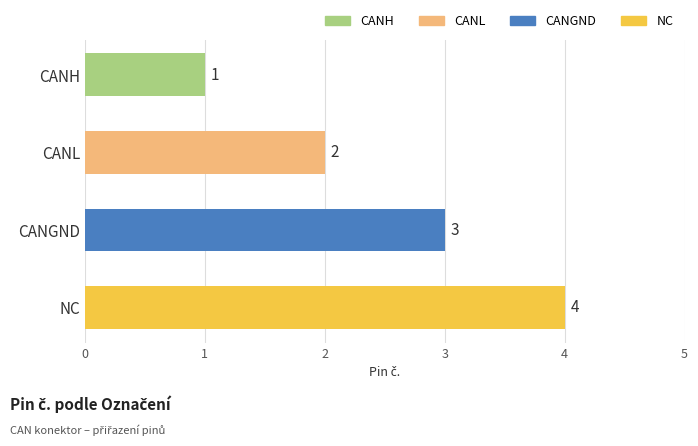

Which category has the lowest value across all series?

CANH